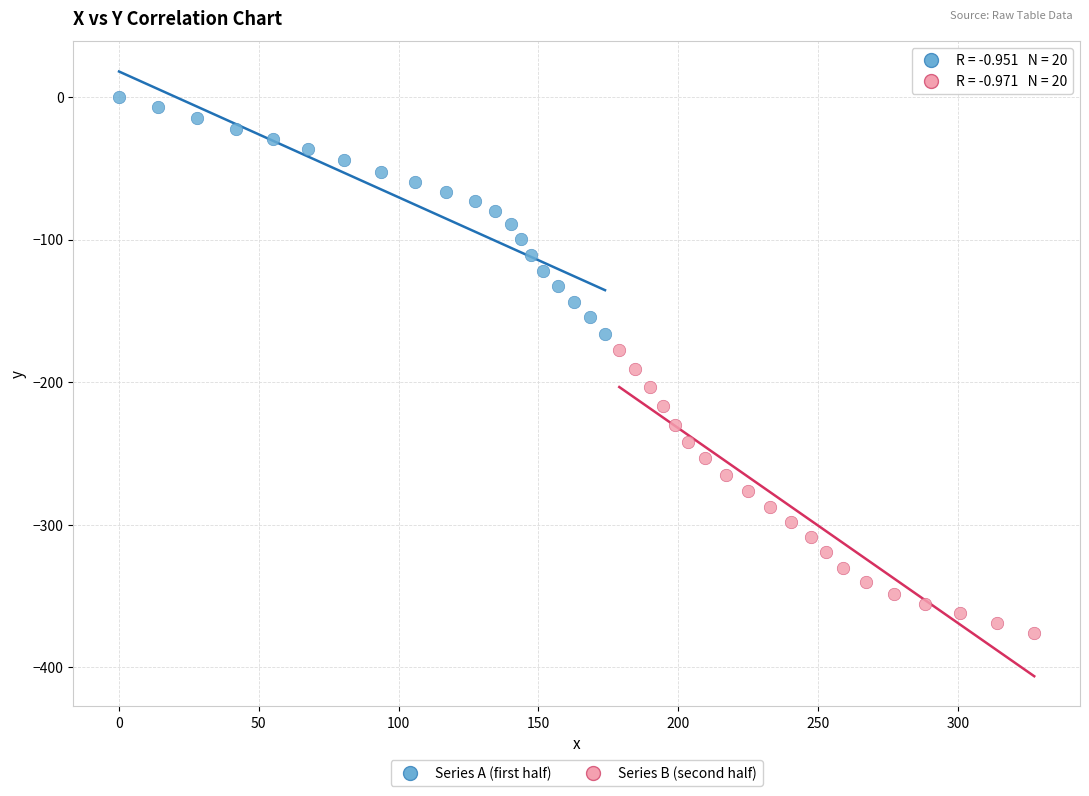

Which series reaches the maximum Y coordinate?

Series A (first half)